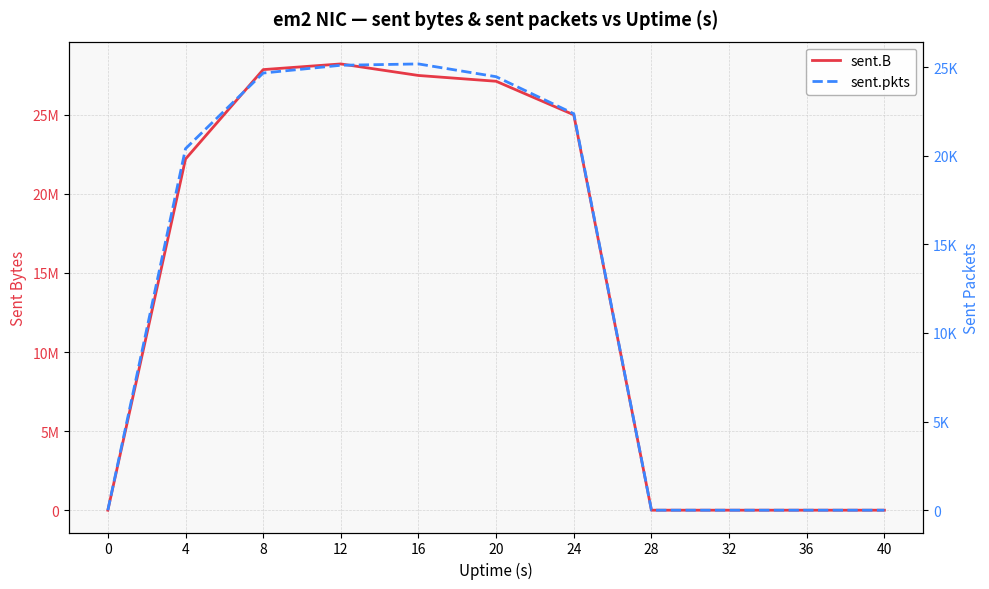

Between 4 and 0, which is larger?

4